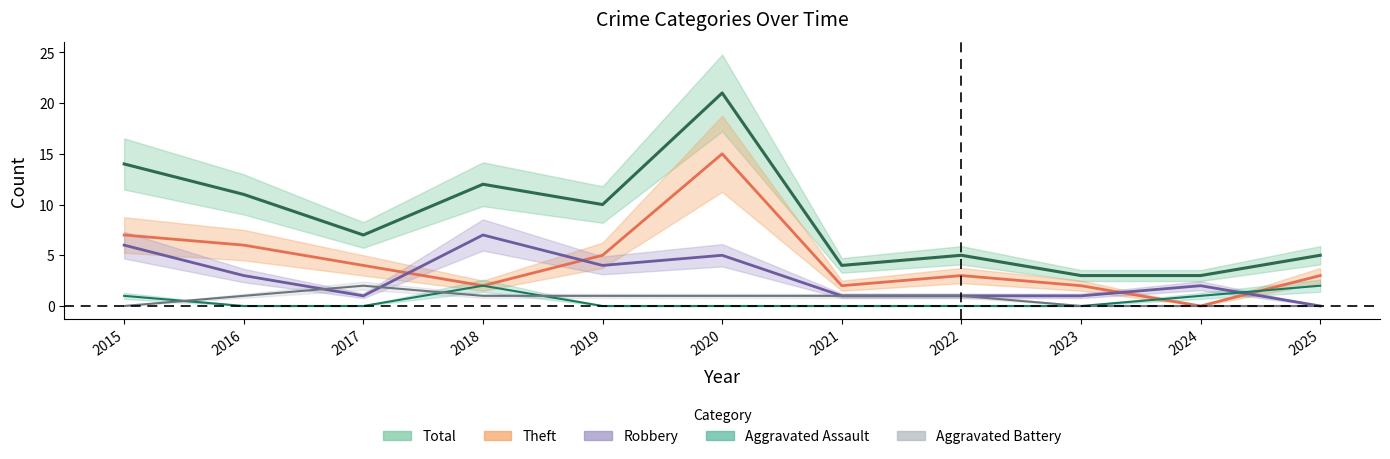

Is the value of Aggravated Battery at 2023 greater than the value of Total at 2017?

No